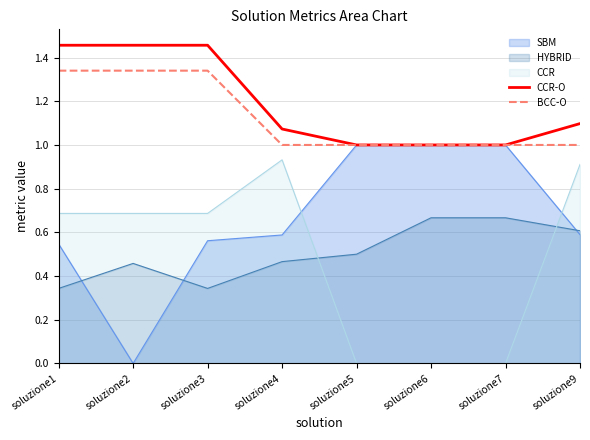

The CCR-O series shows 0.4 at soluzione3. True or false?

False